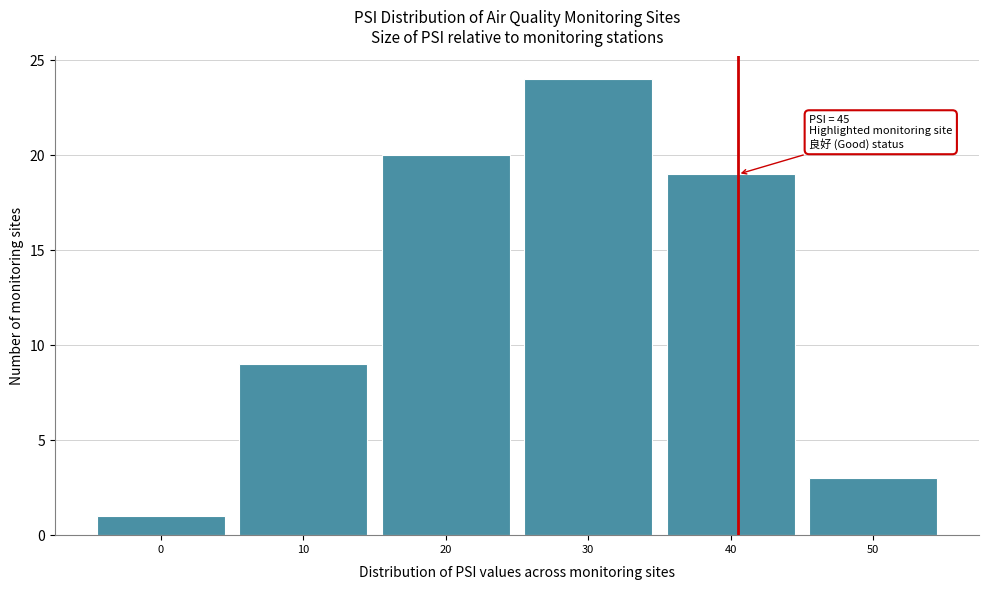

Reading left to right, extract all data points from this chart.

1	9	20	24	19	3